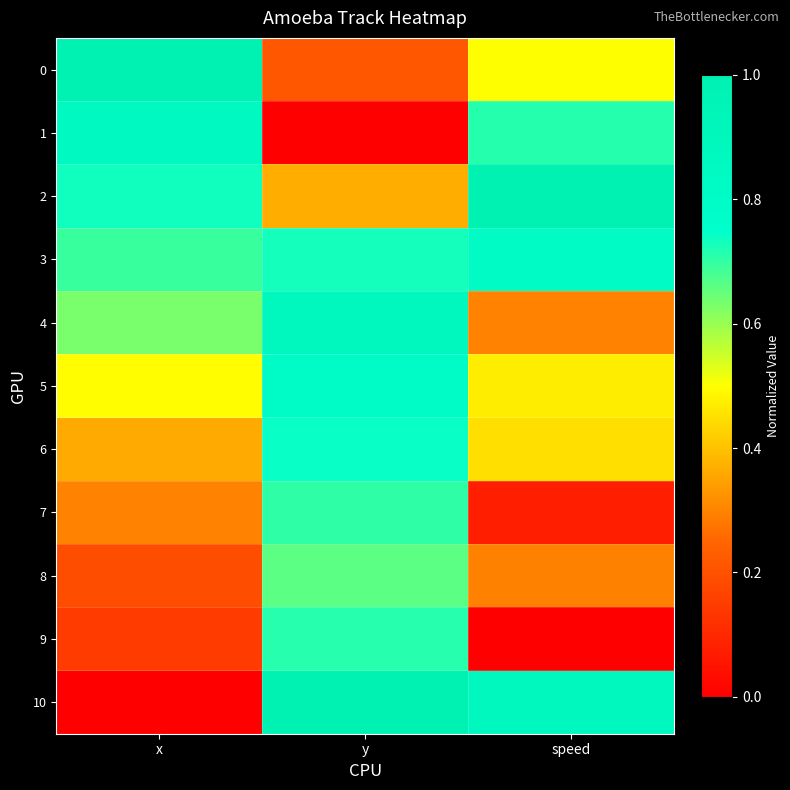

At which category is the sum across all series the highest?

y